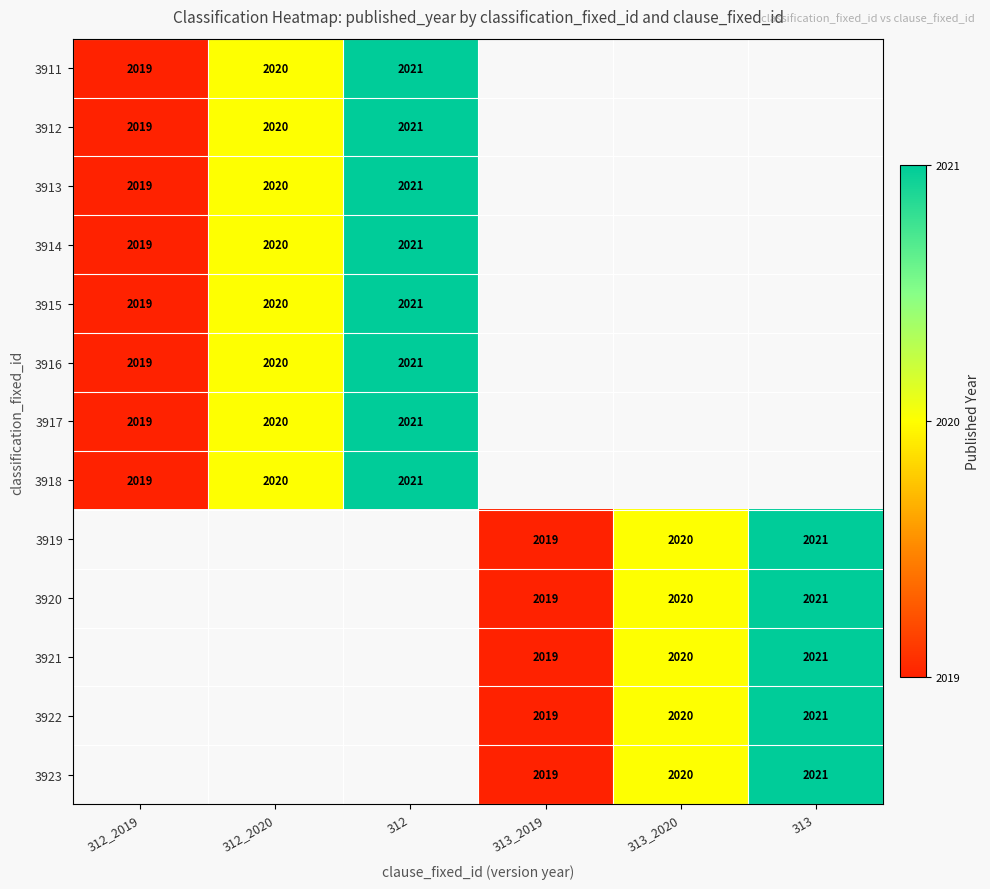

At which category does the chart reach its minimum across all series?

312_2019